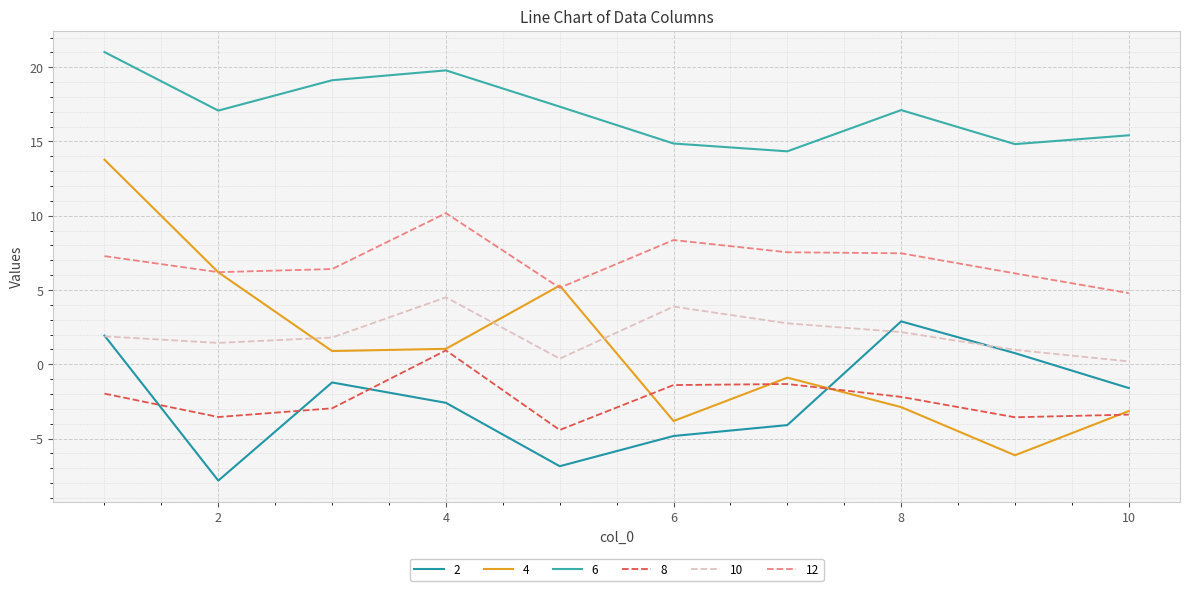

How many times do 4 and 12 cross each other?

3